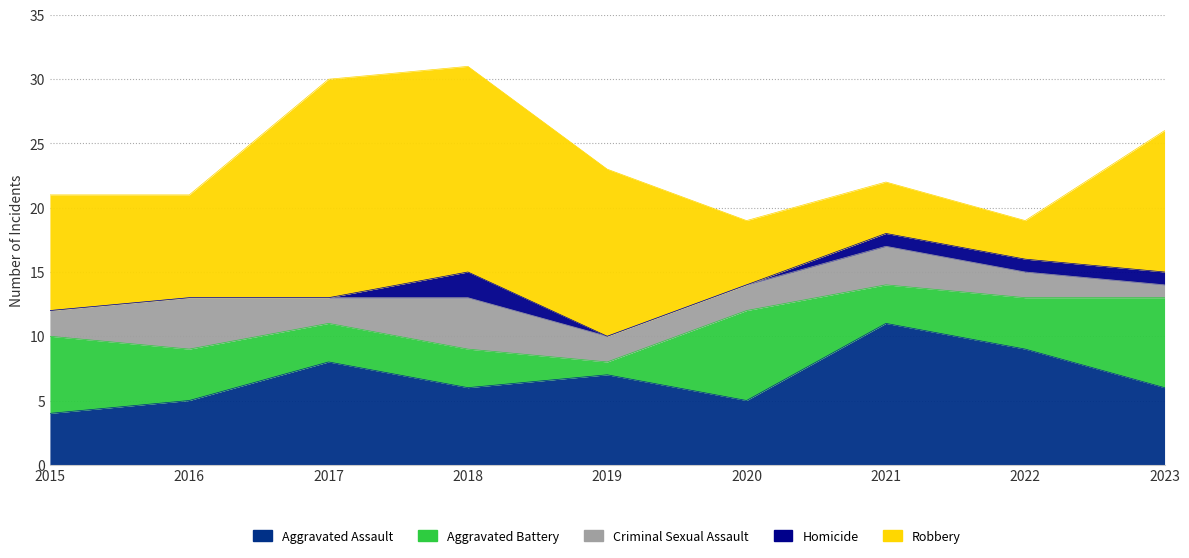

How many values in Homicide are above zero?

4